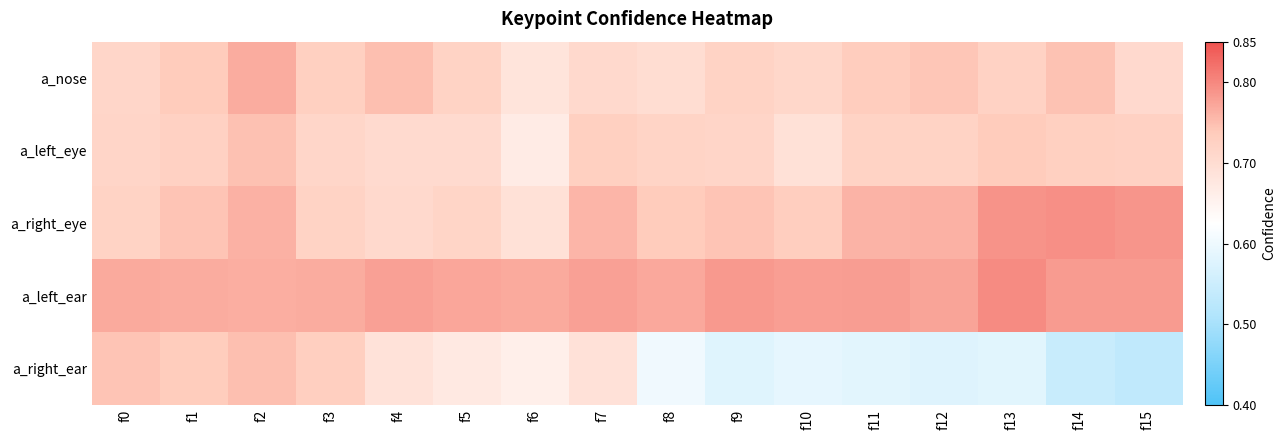

Rank the series by their maximum value, from highest to lowest.

a_left_ear, a_right_eye, a_nose, a_right_ear, a_left_eye